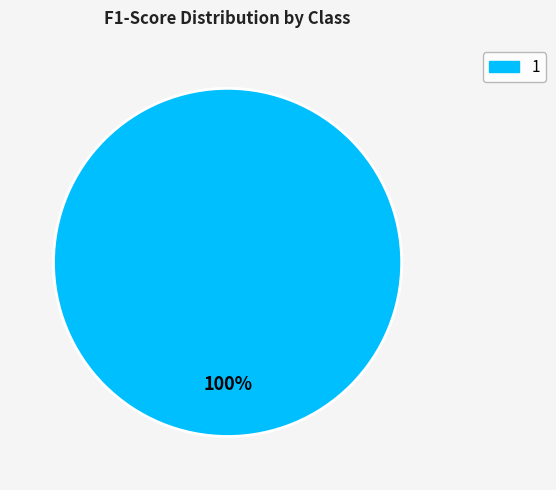

Does any single category account for the majority?

Yes